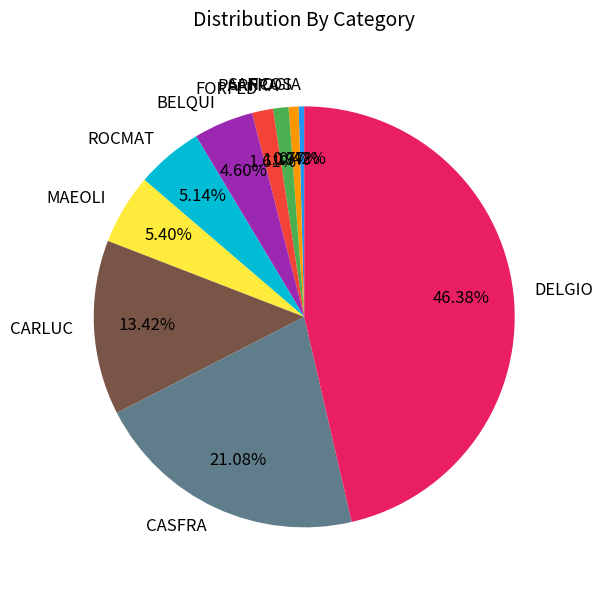

What is the largest slice in the pie chart?

DELGIO